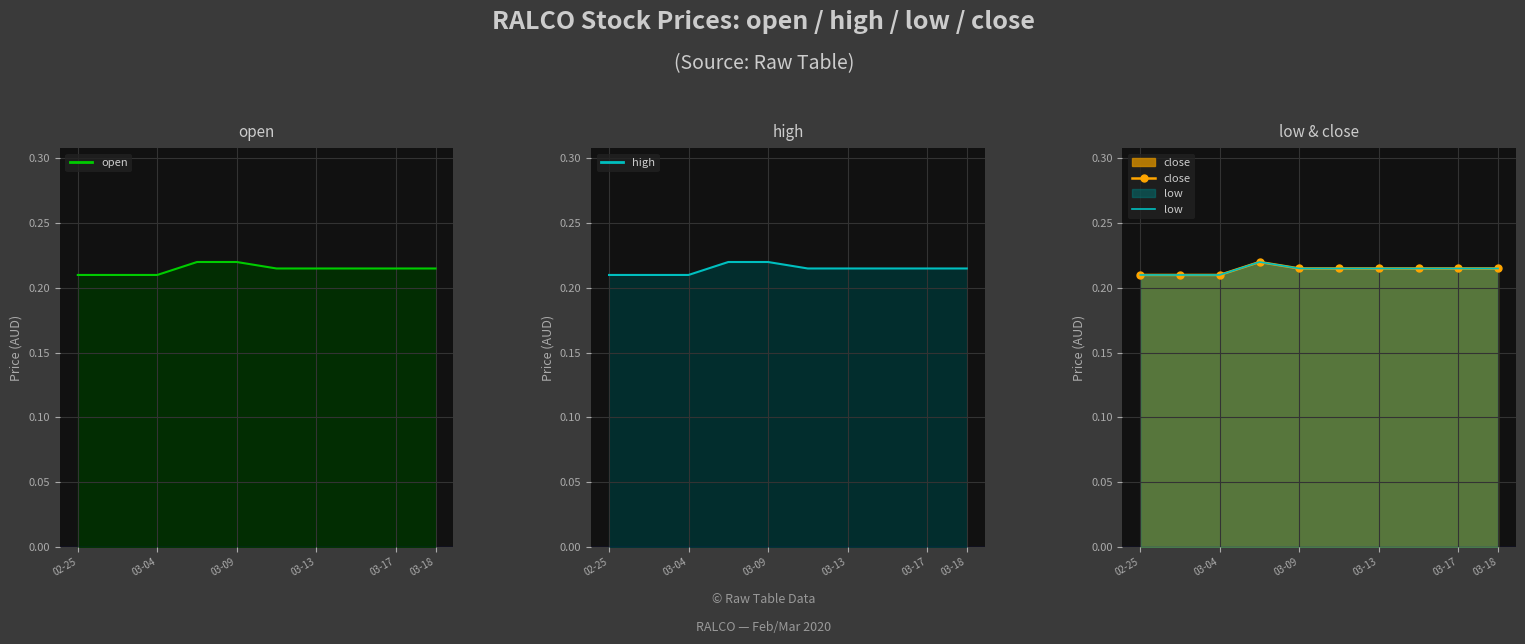

Is the value of close at 03-04 greater than the value of high at 02-25?

No